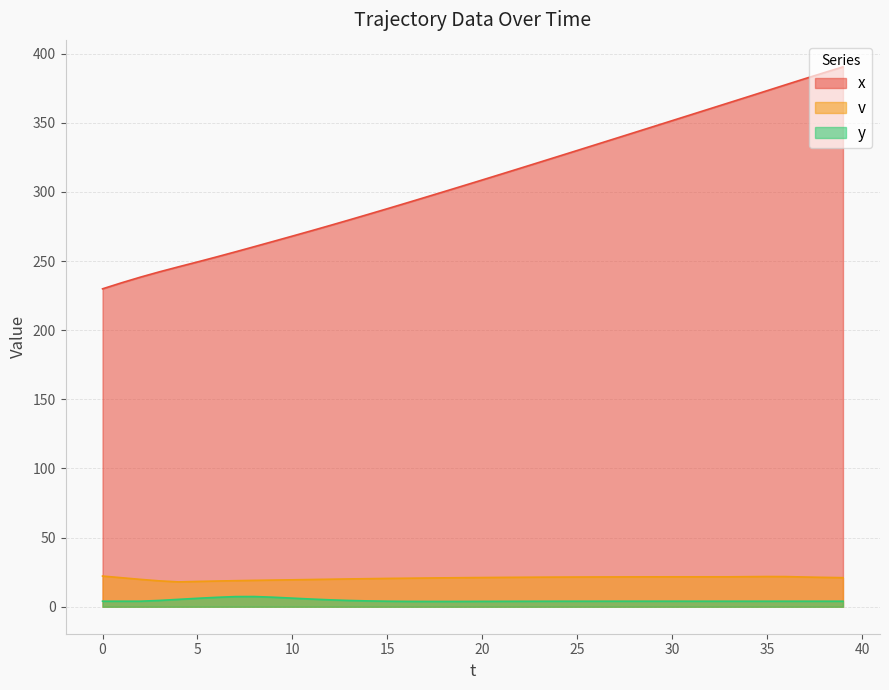

How many lines are shown in the chart?

3